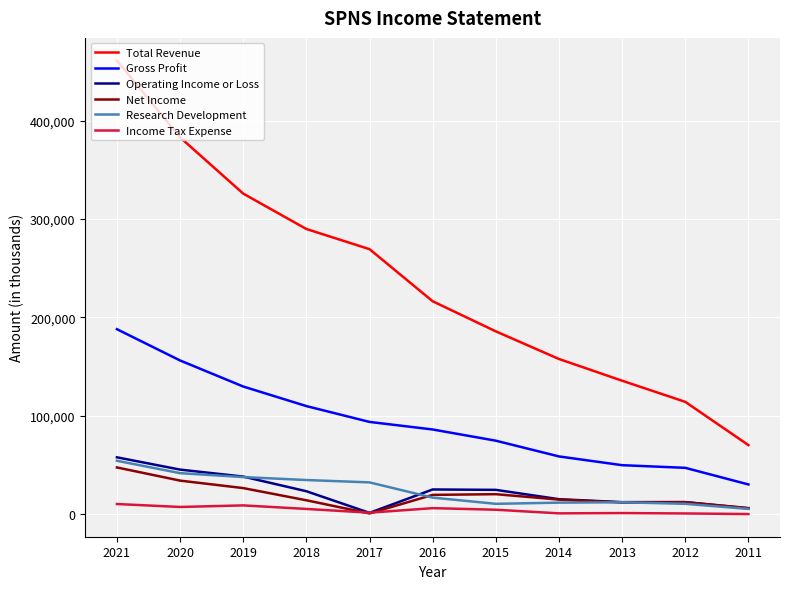

True or false: Total Revenue and Operating Income or Loss cross at least once.

False